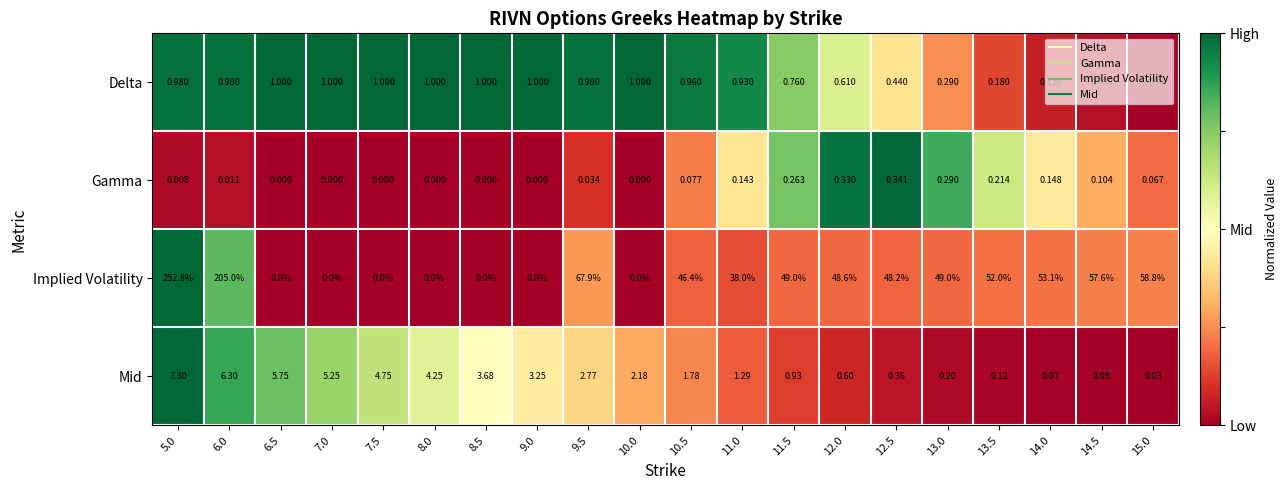

Rank the series at 14.5 from highest to lowest value.

Implied Volatility, Gamma, Delta, Mid